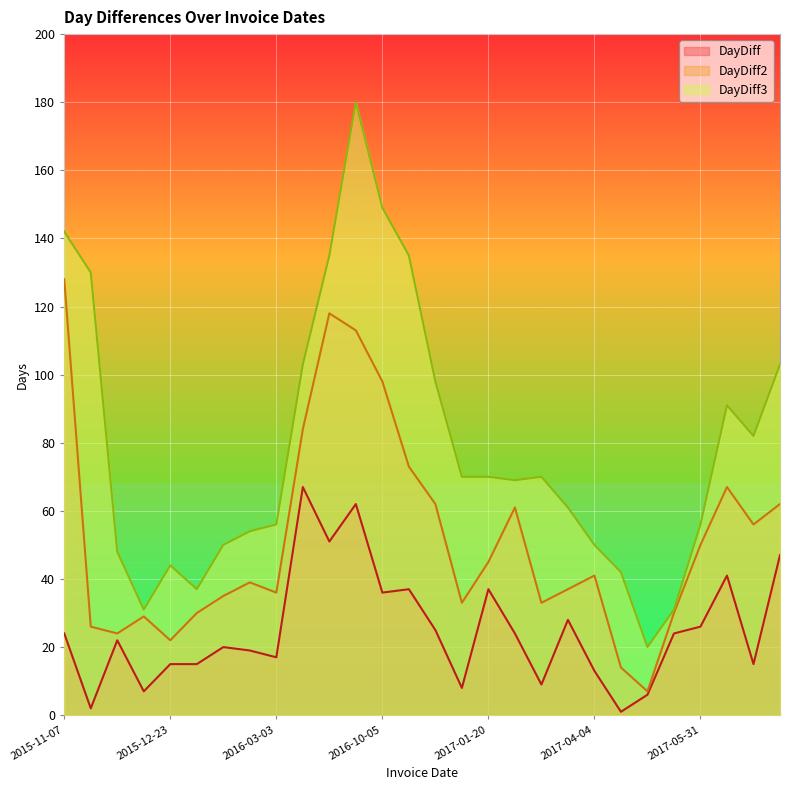

Between 2017-07-11 and 2017-07-26, which is larger?

2017-07-11